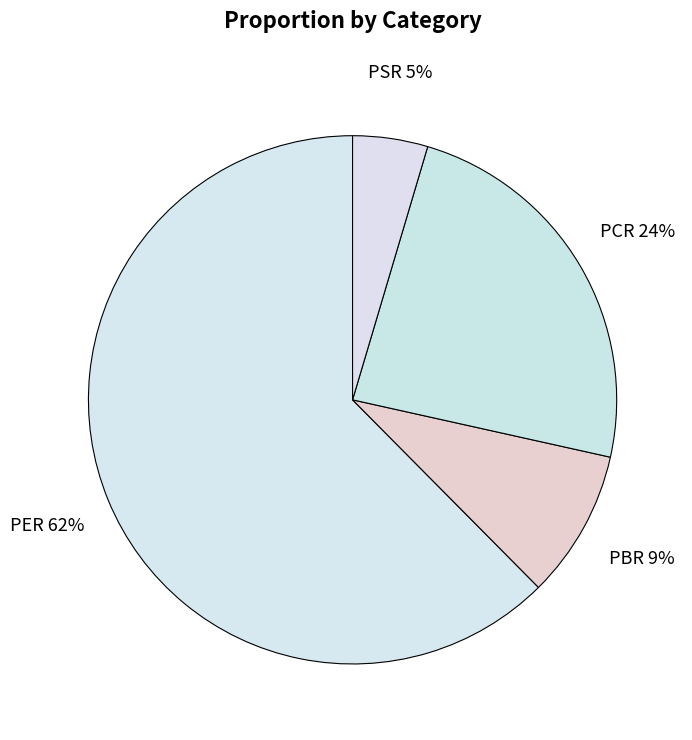

How many segments does this pie chart have?

4